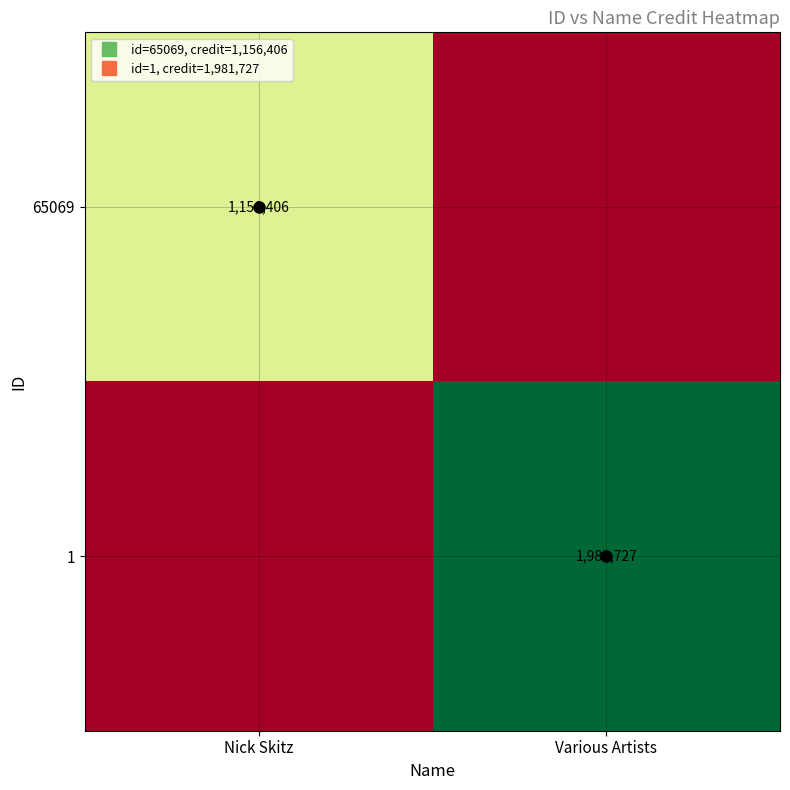

Is it true that 65069 equals 1952010 at Nick Skitz?

False